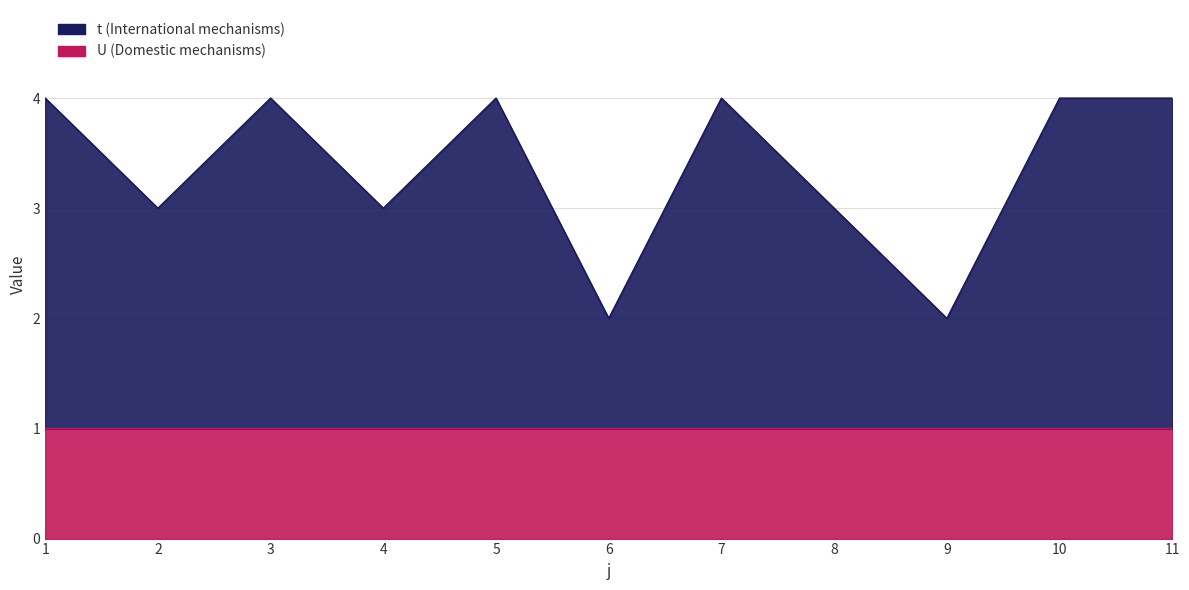

Reading left to right, list all the values displayed in this chart.

1=4	2=3	3=4	4=3	5=4	6=2	7=4	8=3	9=2	10=4	11=4